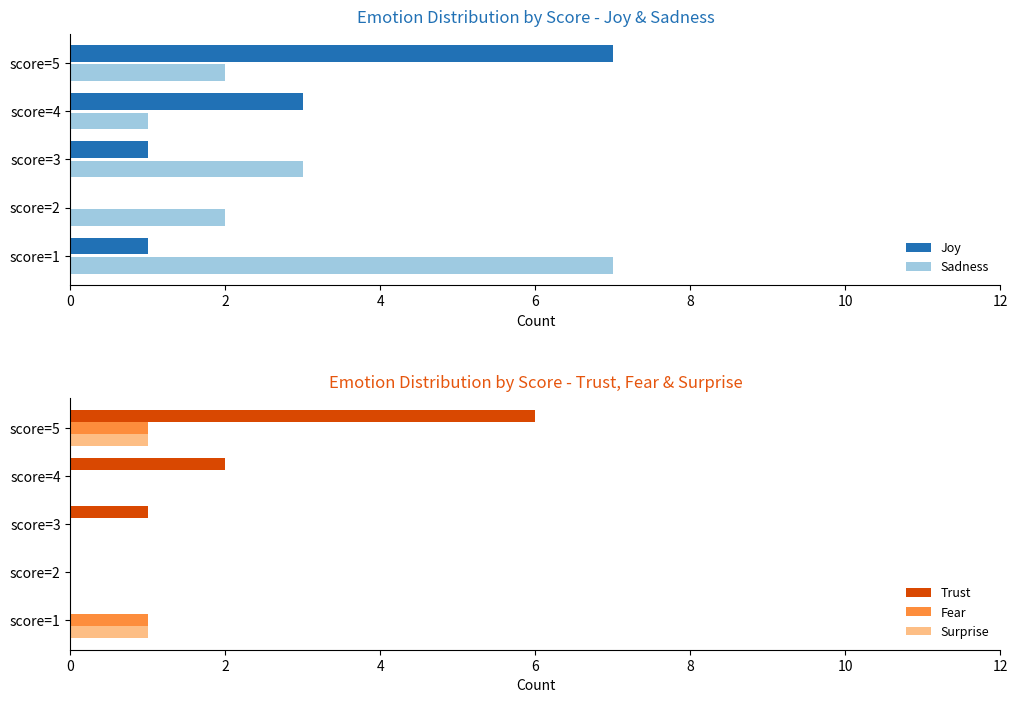

What is the value of the Joy bar at the 1st from the left?

1